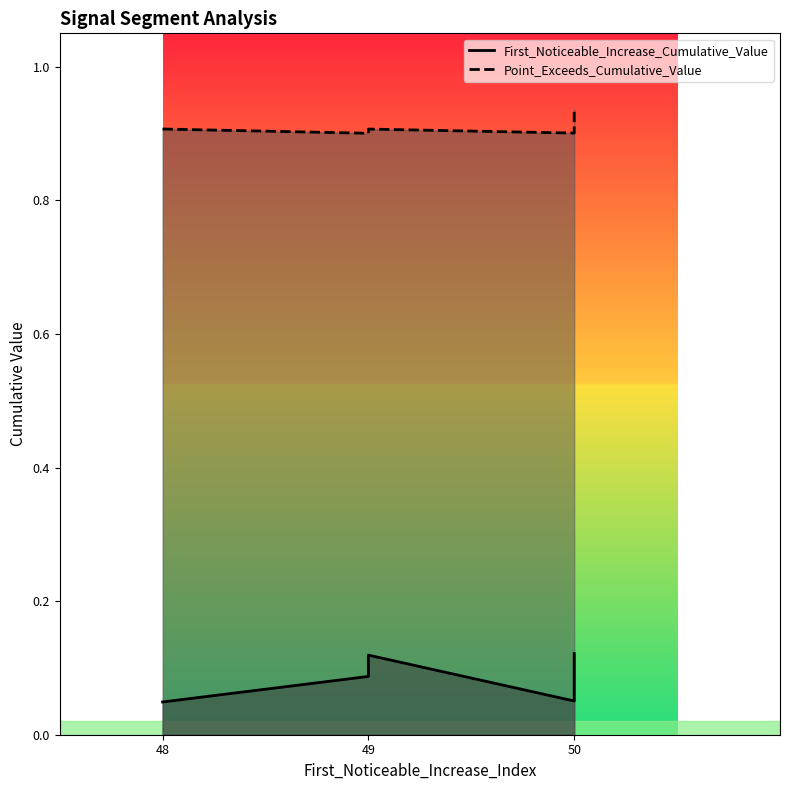

What are all the series names shown in the legend?

First_Noticeable_Increase_Cumulative_Value, Point_Exceeds_Cumulative_Value